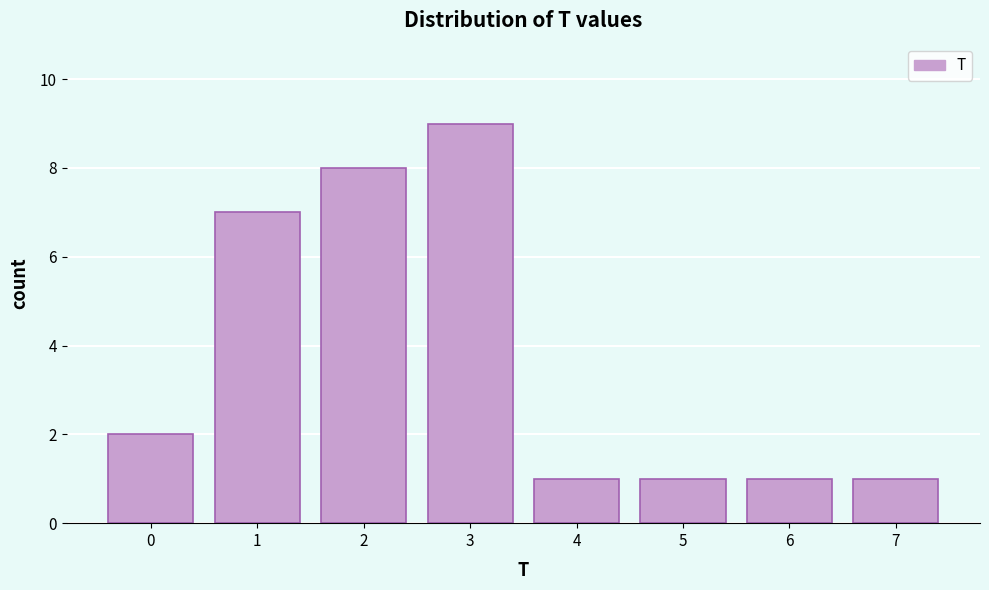

Reading left to right, extract all data points from this chart.

2	7	8	9	1	1	1	1